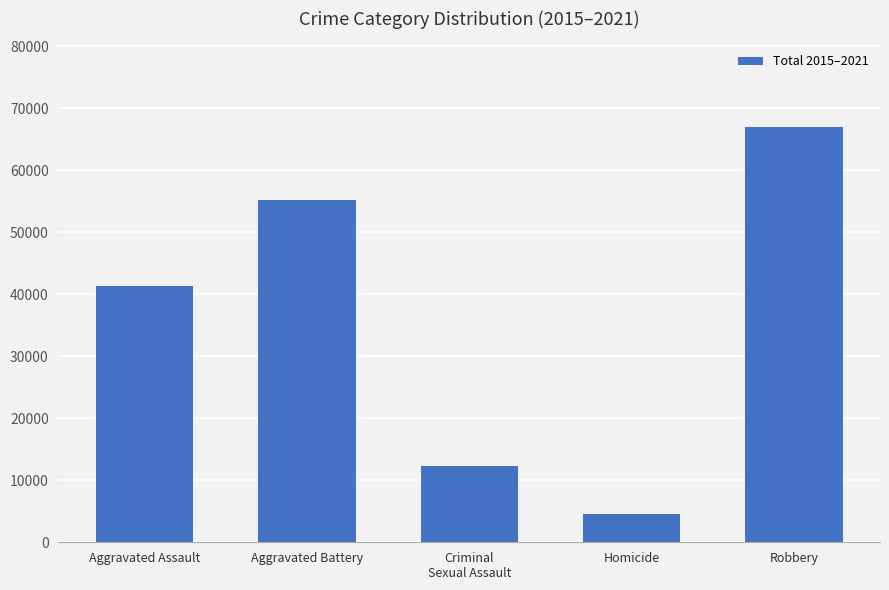

The chart shows a value of 66925 at Robbery. True or false?

True